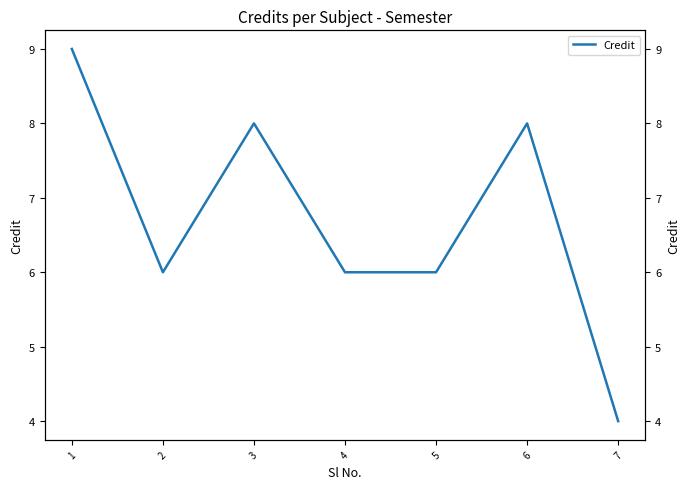

The value at 4 is 6. True or false?

True